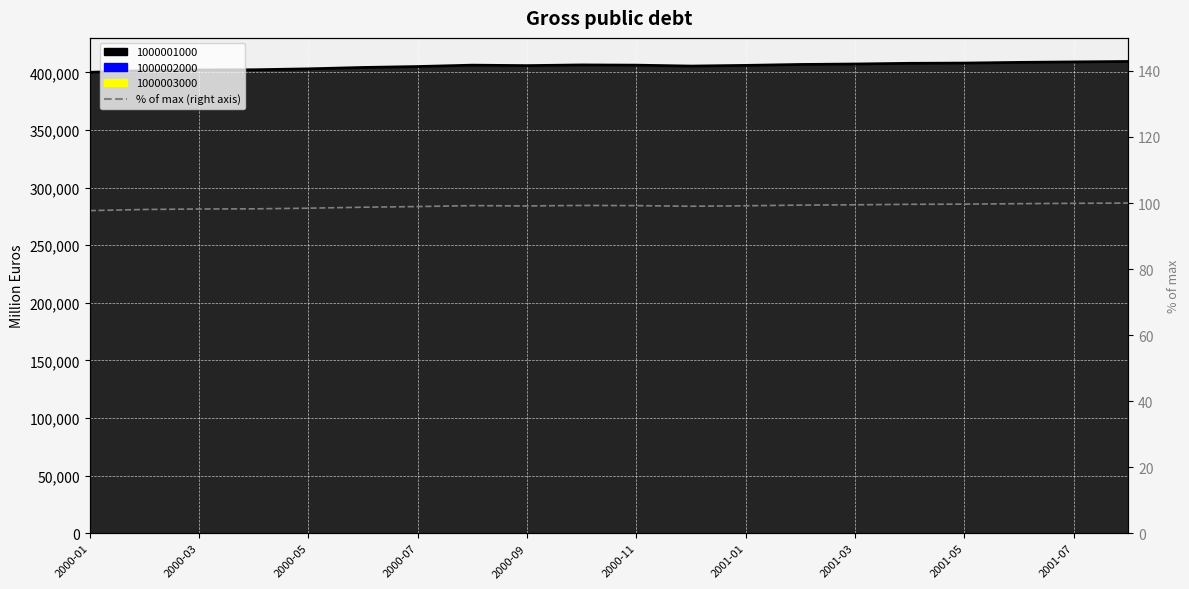

What is the label of the 9th point from the left?

2000-09